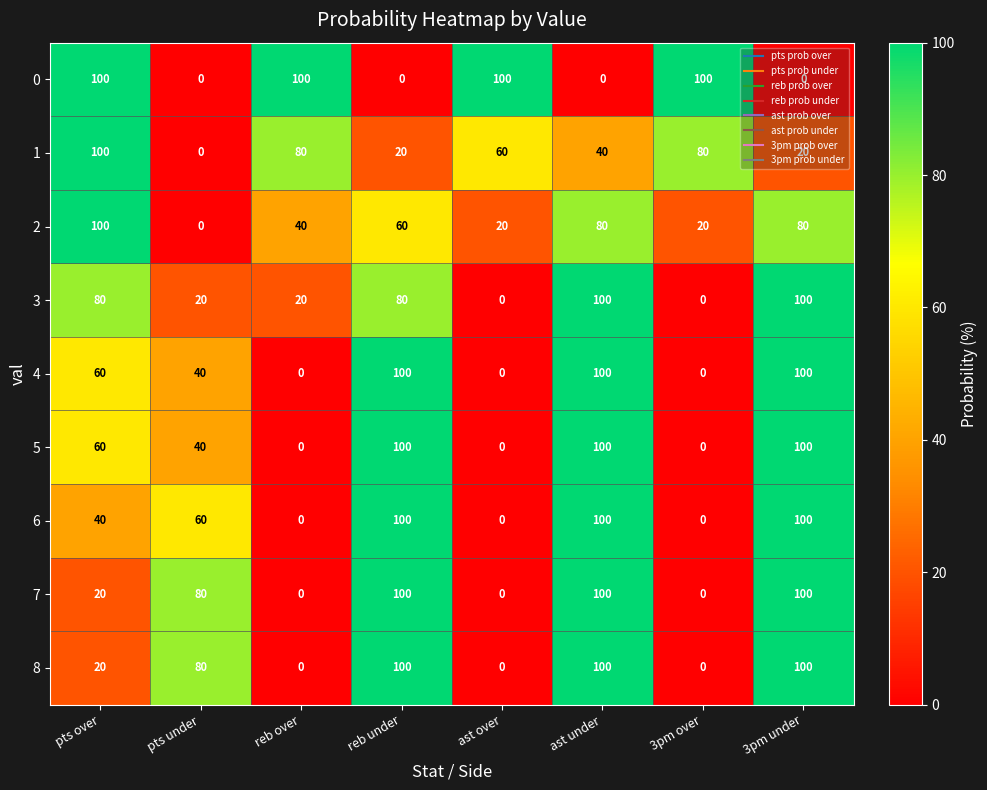

True or false: 5 has a value of 100 at 3pm under.

True